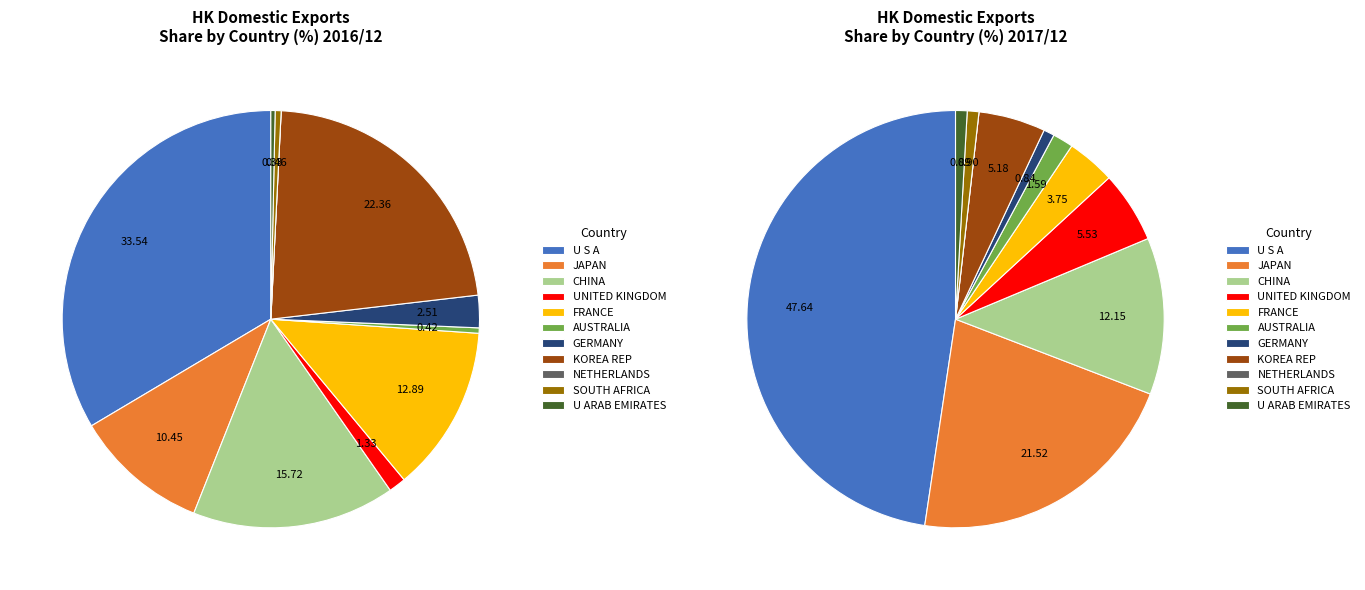

What is the change in value from U S A to GERMANY?

-46.8